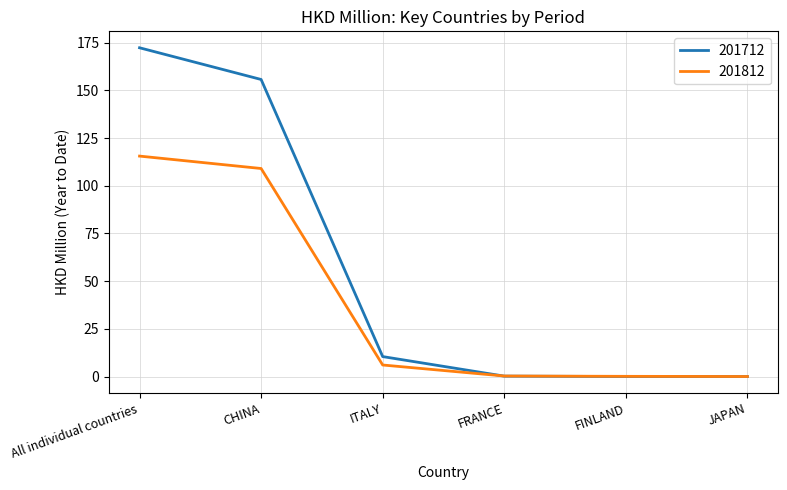

Which series has the widest spread of values?

201712